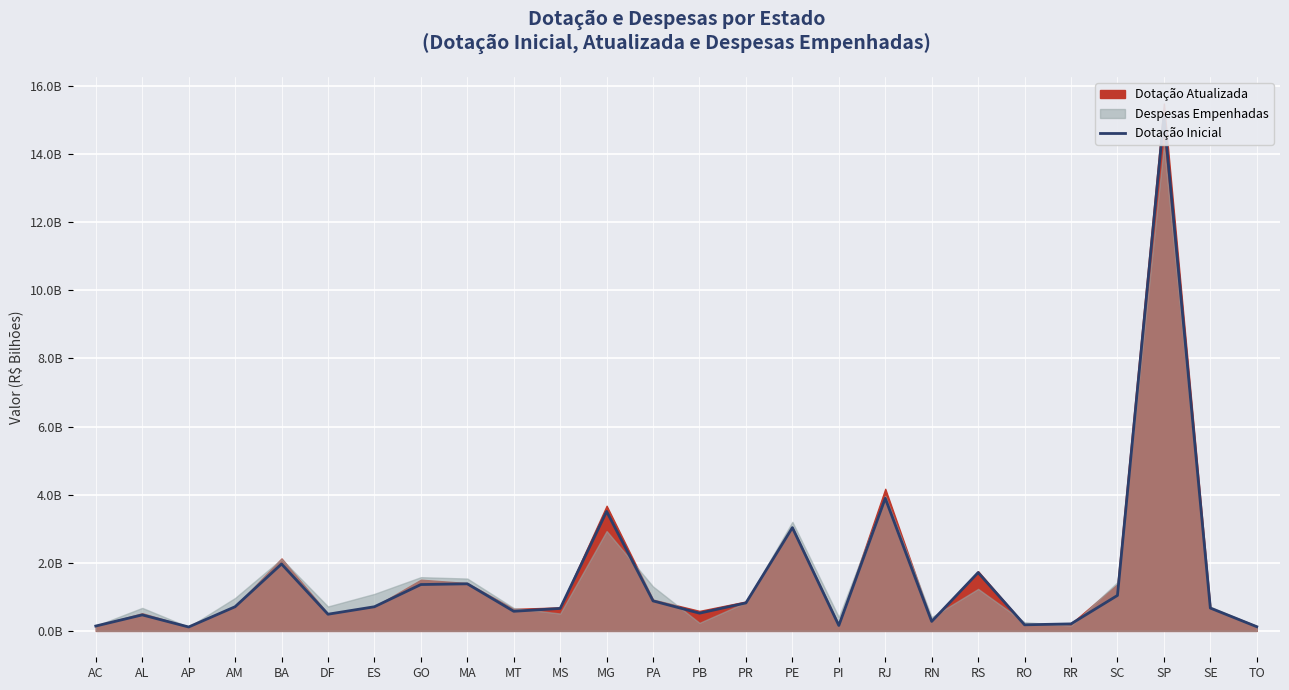

What is the change in value from DF to MG?

+3018583036